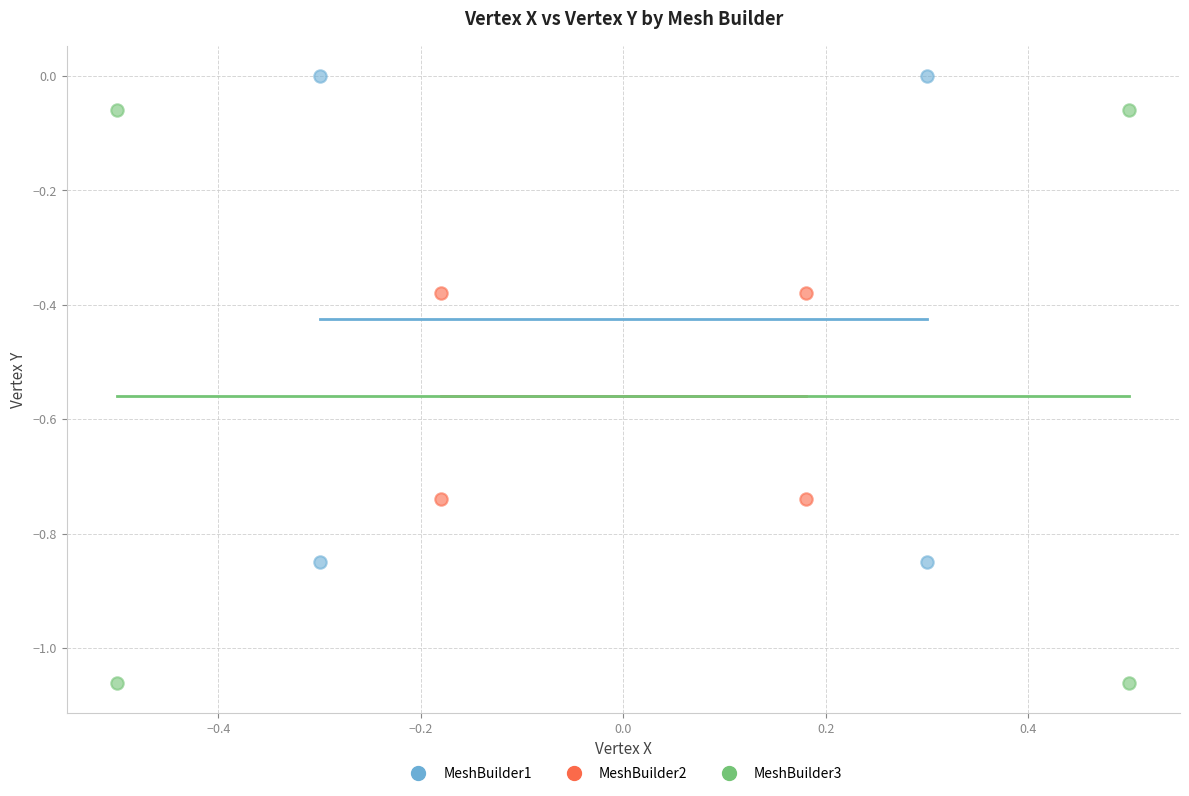

What are all the series names shown in the legend?

MeshBuilder1, MeshBuilder2, MeshBuilder3